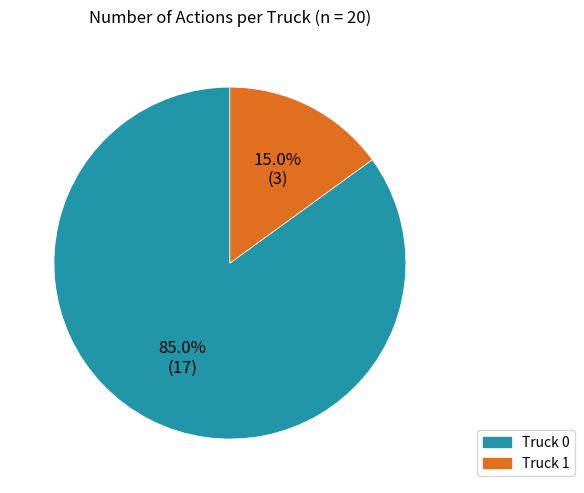

To the nearest percent, what percentage of the pie is Truck 0?

85%